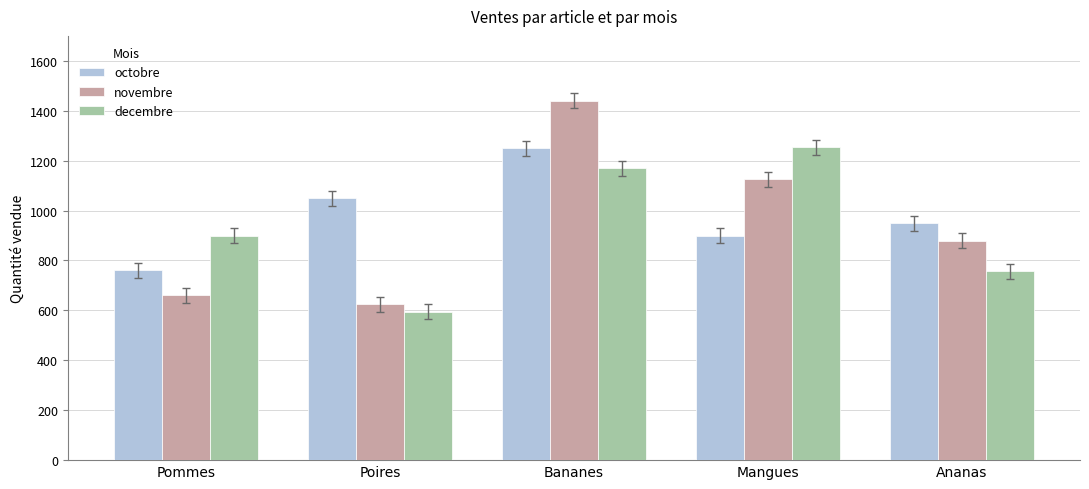

The value of octobre at Mangues is 900. True or false?

True